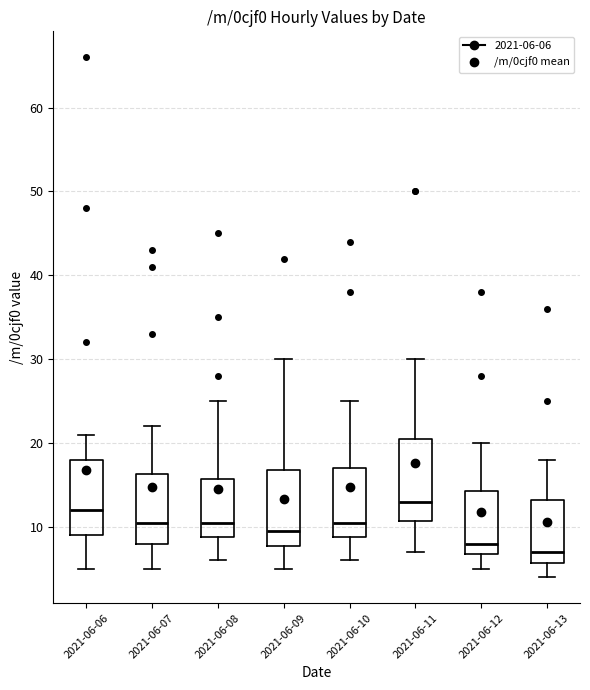

Reading left to right, transcribe this box plot: for each box, give where its median line is, the range the box spans, and where its two whiskers end, as read against the y-axis. The values are not printed on the chart, so give them approximately, as read against the axis.

2021-06-06: median 12, box 9 to 18, whiskers 5 to 21
2021-06-07: median 11, box 8 to 16, whiskers 5 to 22
2021-06-08: median 11, box 9 to 16, whiskers 6 to 25
2021-06-09: median 10, box 8 to 17, whiskers 5 to 30
2021-06-10: median 11, box 9 to 17, whiskers 6 to 25
2021-06-11: median 13, box 11 to 21, whiskers 7 to 30
2021-06-12: median 8, box 7 to 14, whiskers 5 to 20
2021-06-13: median 7, box 6 to 13, whiskers 4 to 18